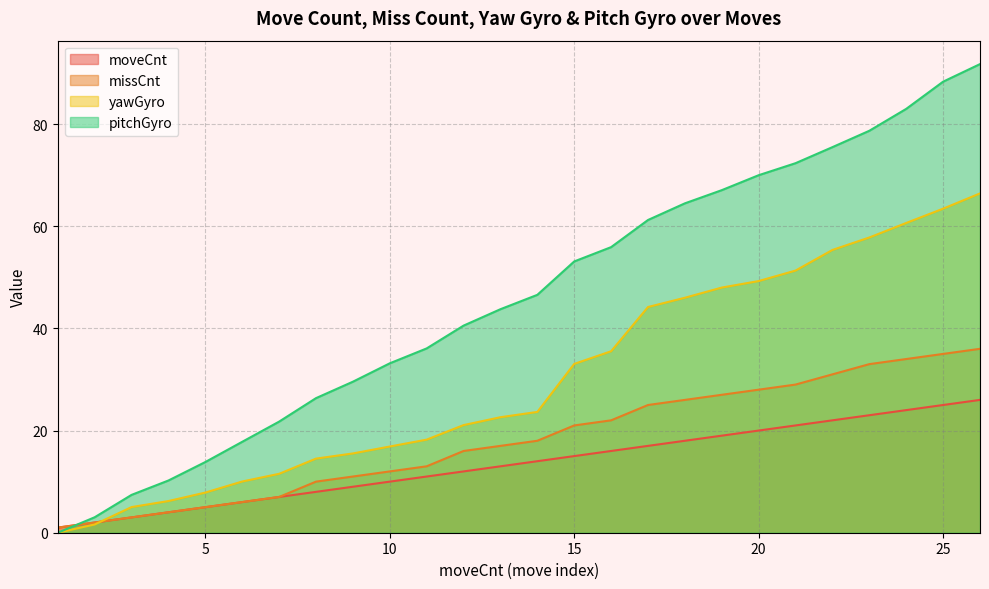

Which has a higher value, 21 or 25?

25